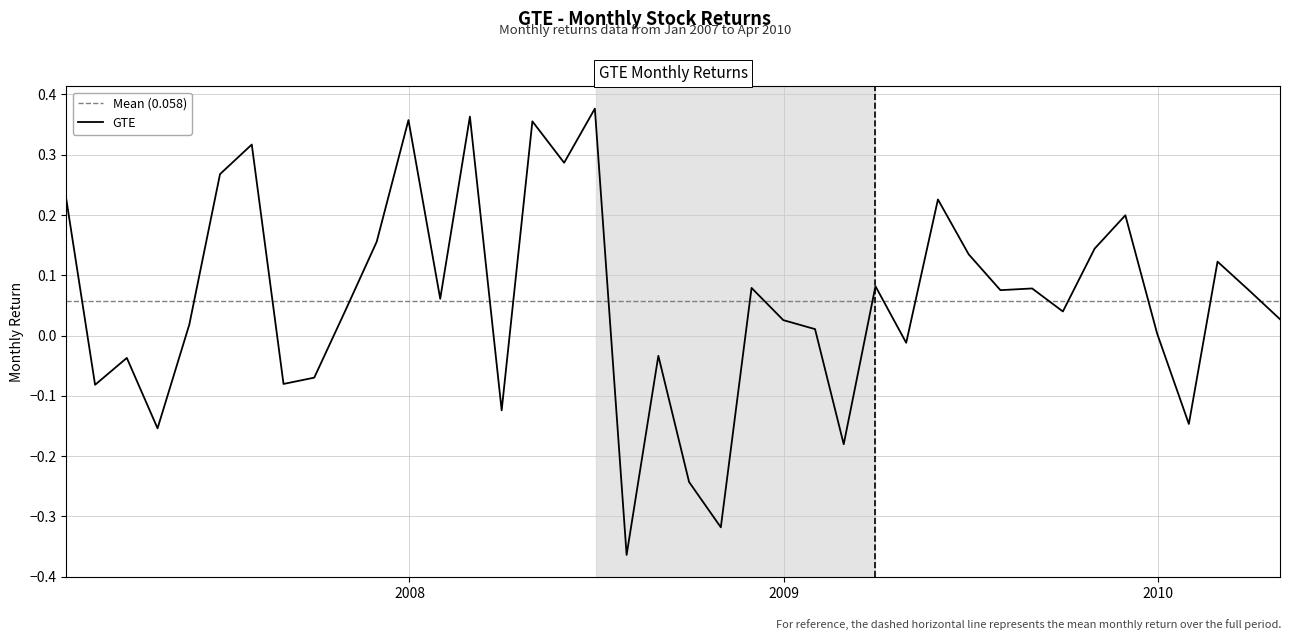

What is the difference between the maximum and minimum values?

0.7